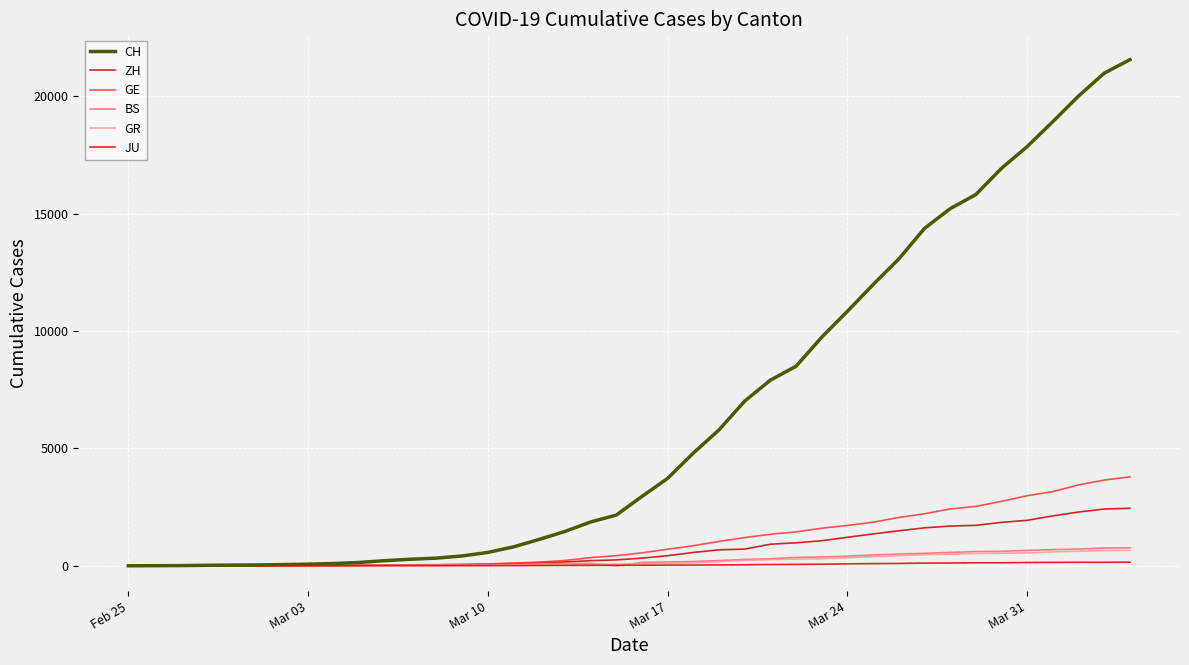

Does the chart display data point markers on the line(s)?

No